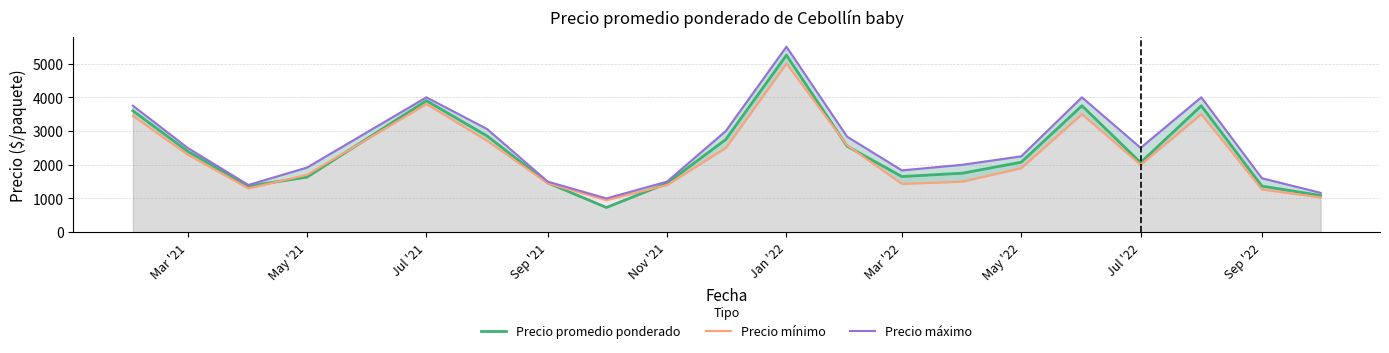

True or false: Precio máximo and Precio mínimo cross at least once.

False